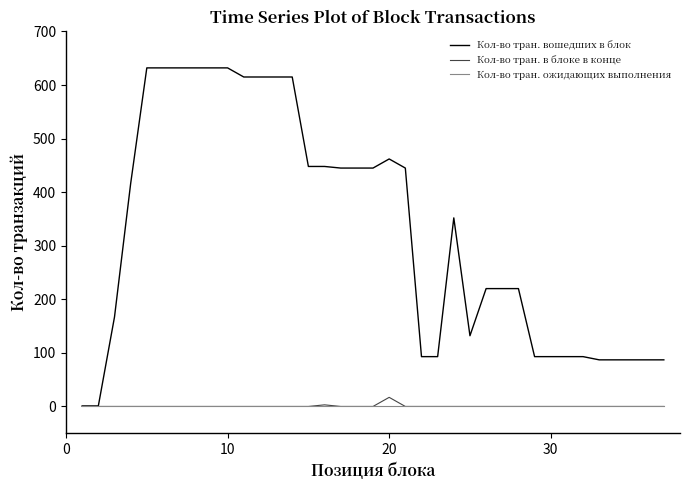

What are all the series names shown in the legend?

Кол-во тран. вошедших в блок, Кол-во тран. в блоке в конце, Кол-во тран. ожидающих выполнения